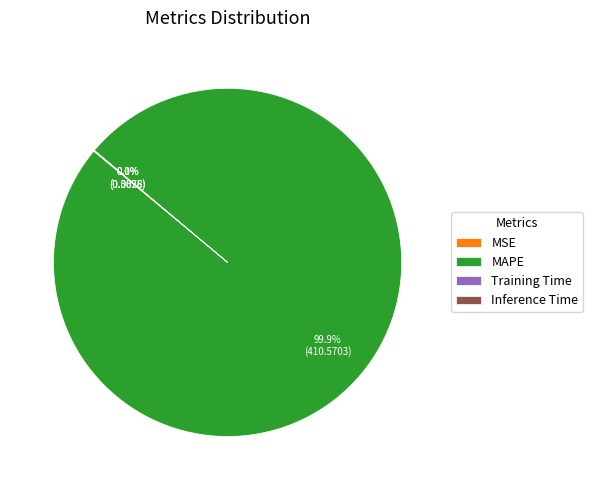

Which category has the biggest portion of the pie?

MAPE